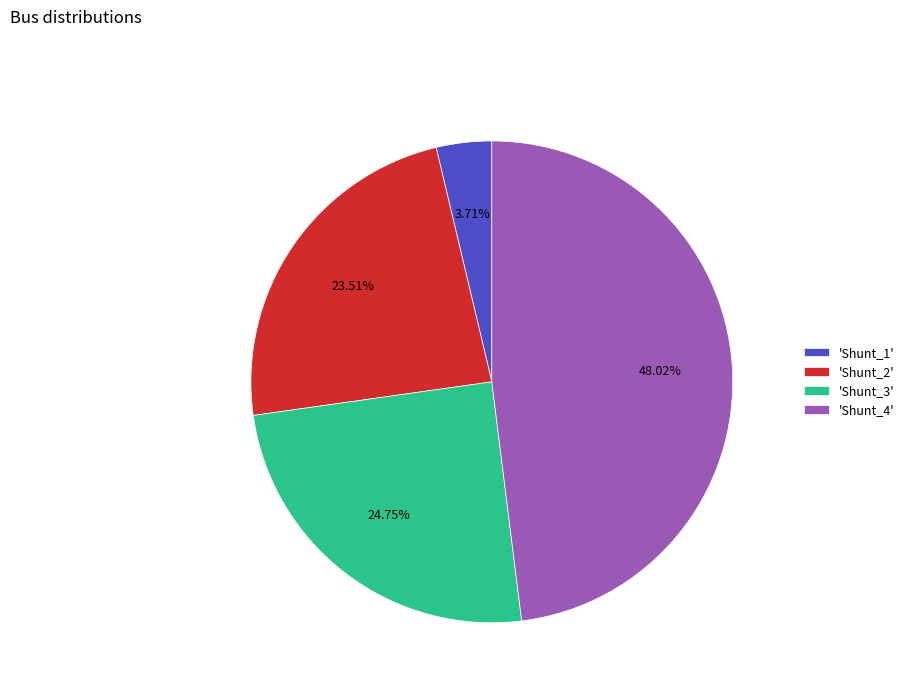

Which slice is the largest?

'Shunt_4'